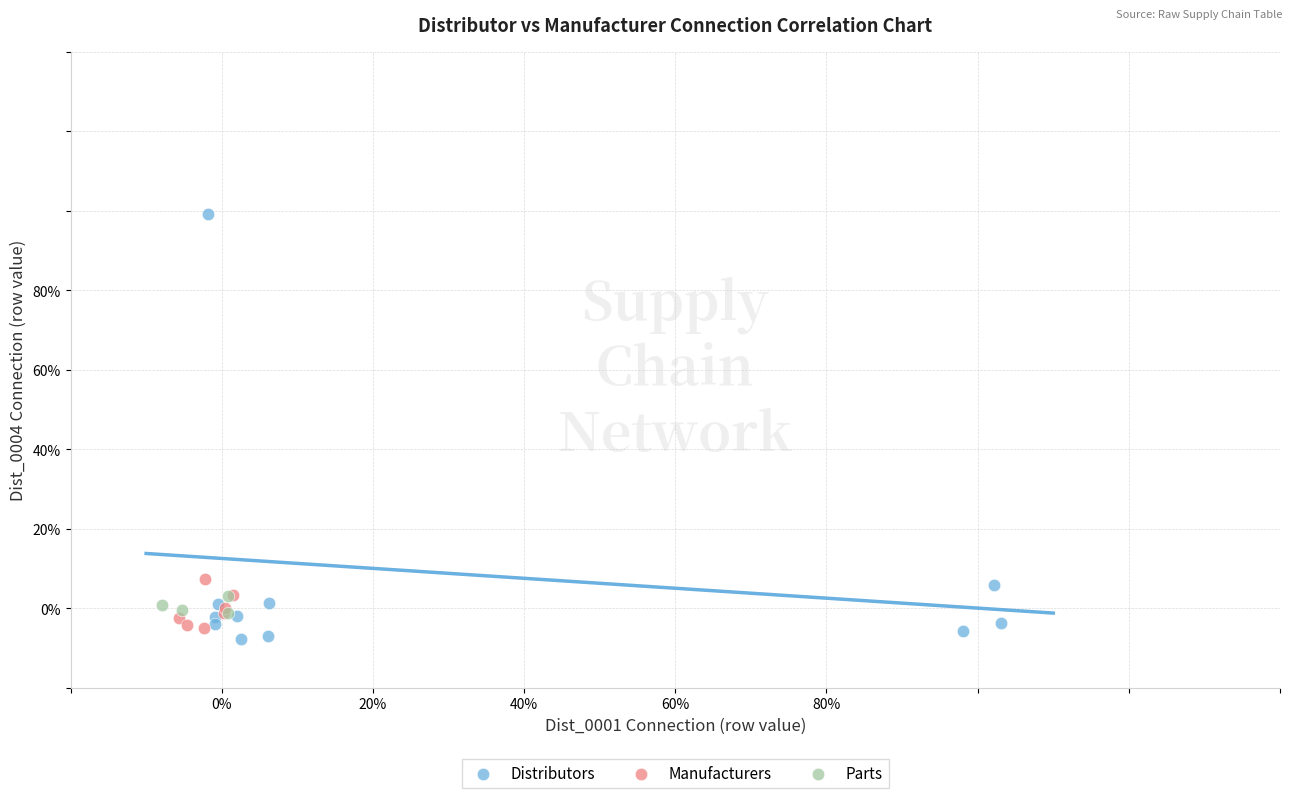

Which series reaches the minimum Y coordinate?

Distributors